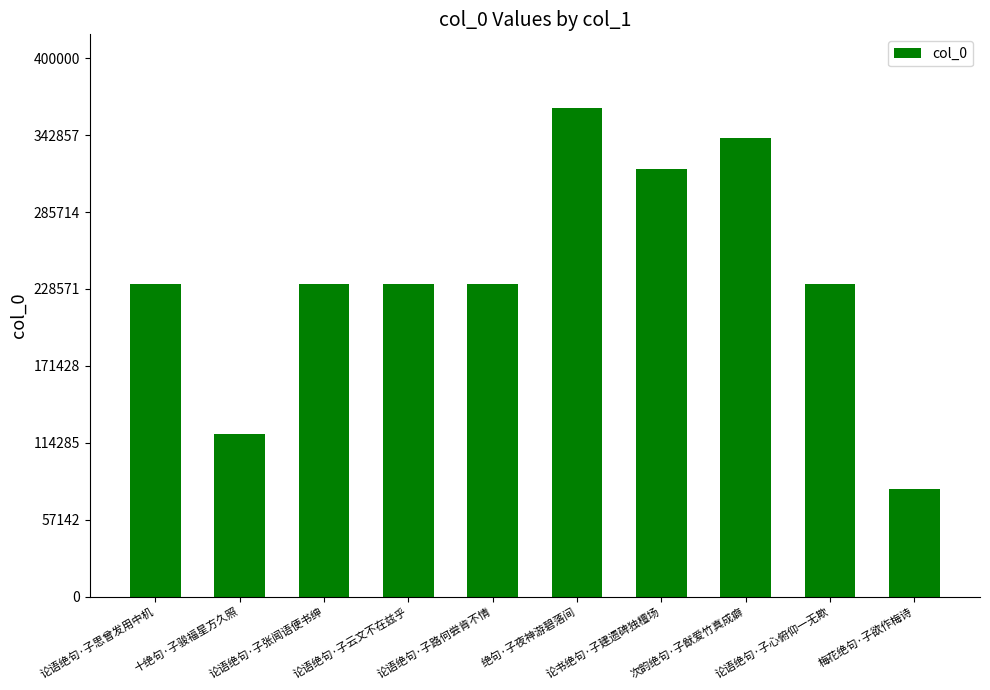

What is the value of the 1st bar from the left?

232412